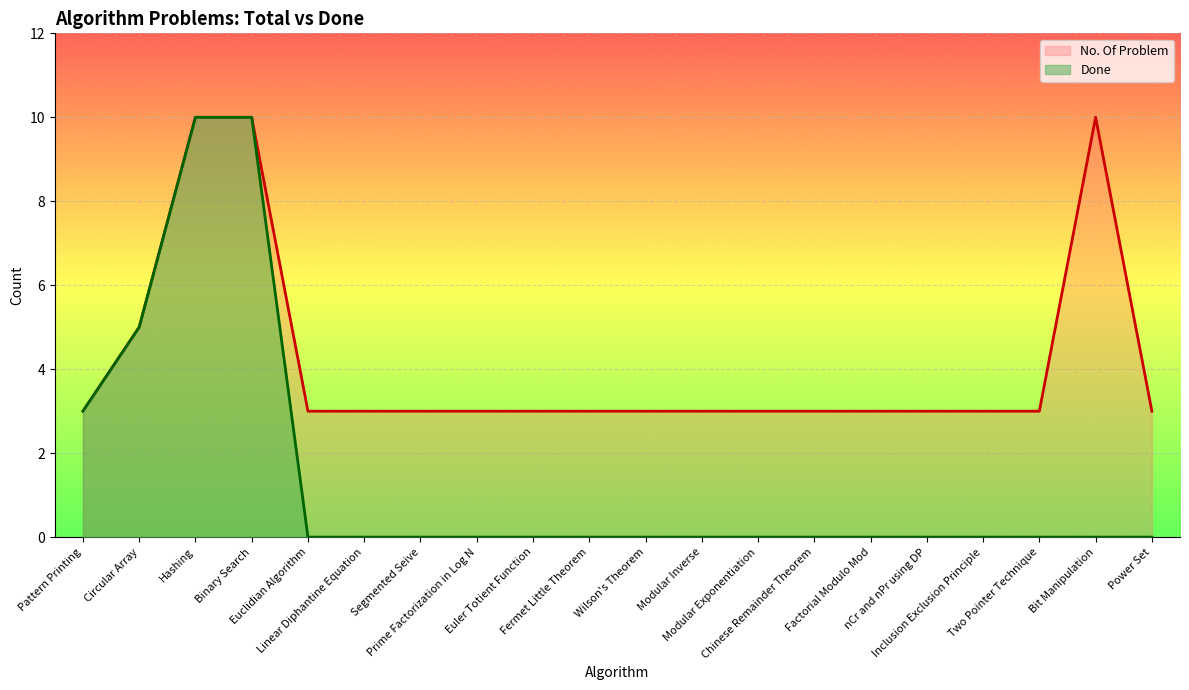

What value does the No. Of Problem series have at Pattern Printing?

3